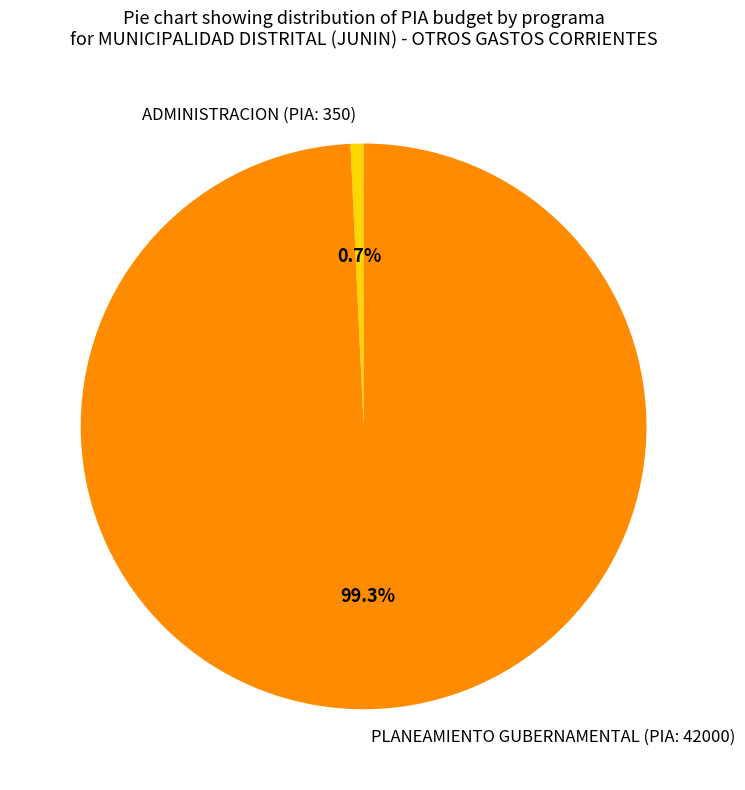

Approximately how many times larger is the value at PLANEAMIENTO GUBERNAMENTAL (PIA: 42000) compared to ADMINISTRACION (PIA: 350)?

133.6